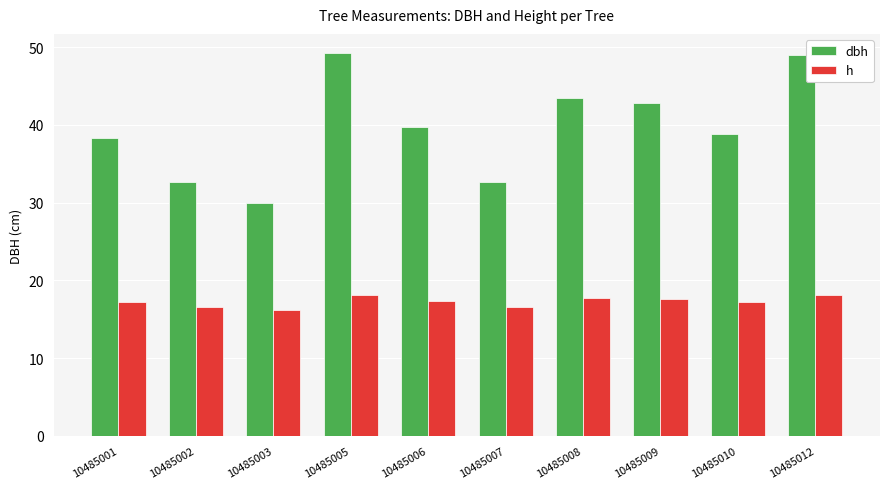

What is the minimum value shown in the chart?

16.2